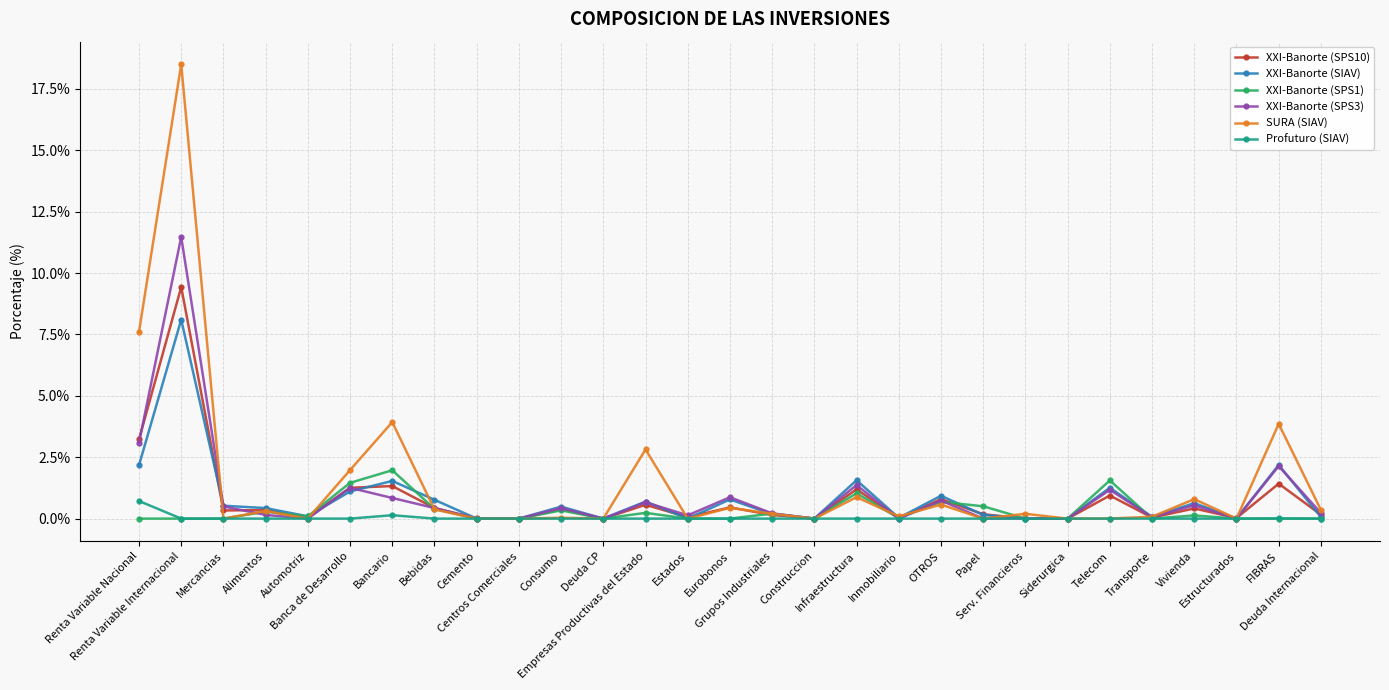

Between which two adjacent categories do SURA (SIAV) and XXI-Banorte (SPS3) first intersect?

Renta Variable Internacional and Mercancias